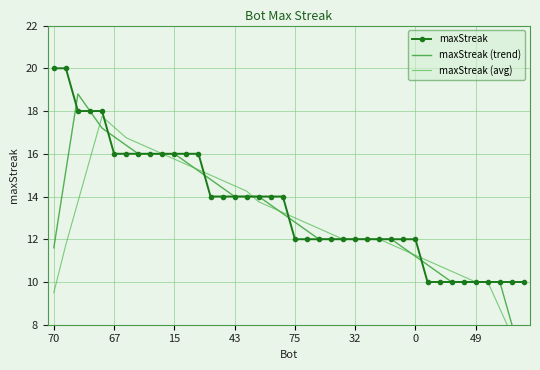

What is the difference between the maxStreak (avg) values at 75 and 0?

1.8